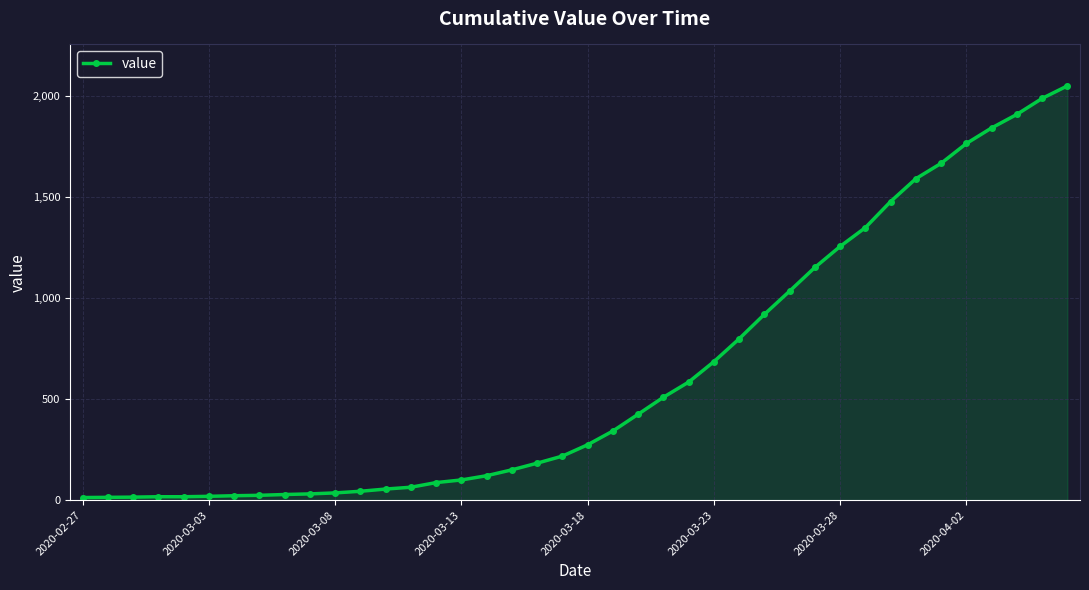

What is the smallest value displayed?

13